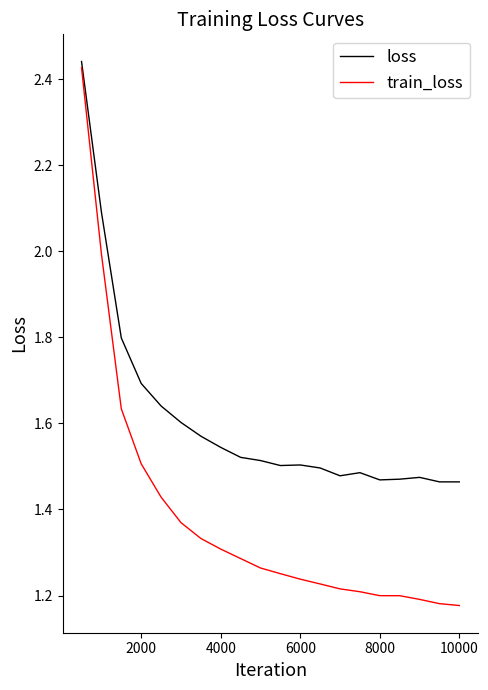

Which series has the widest spread of values?

train_loss